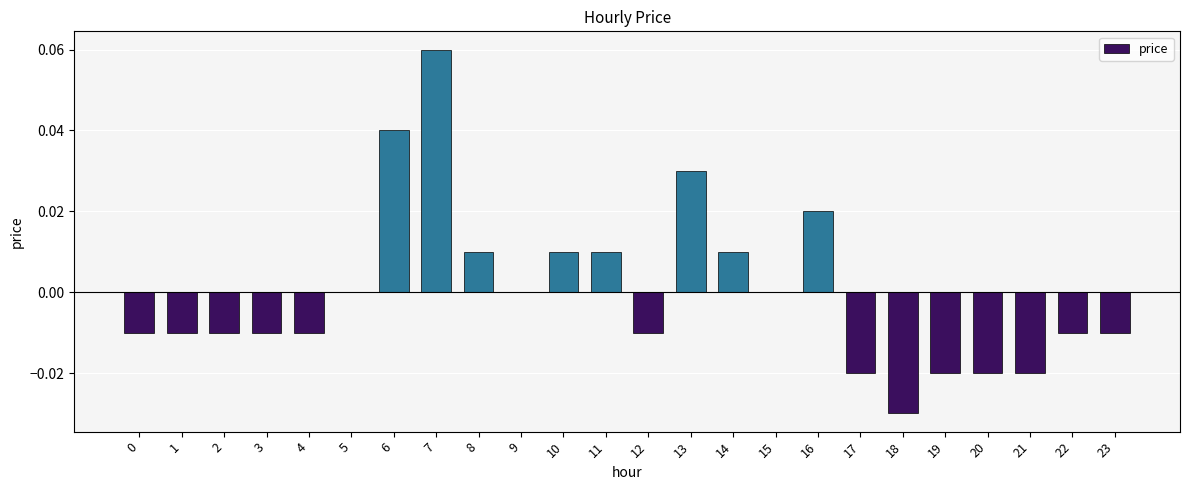

Which category has the highest value across all series?

7